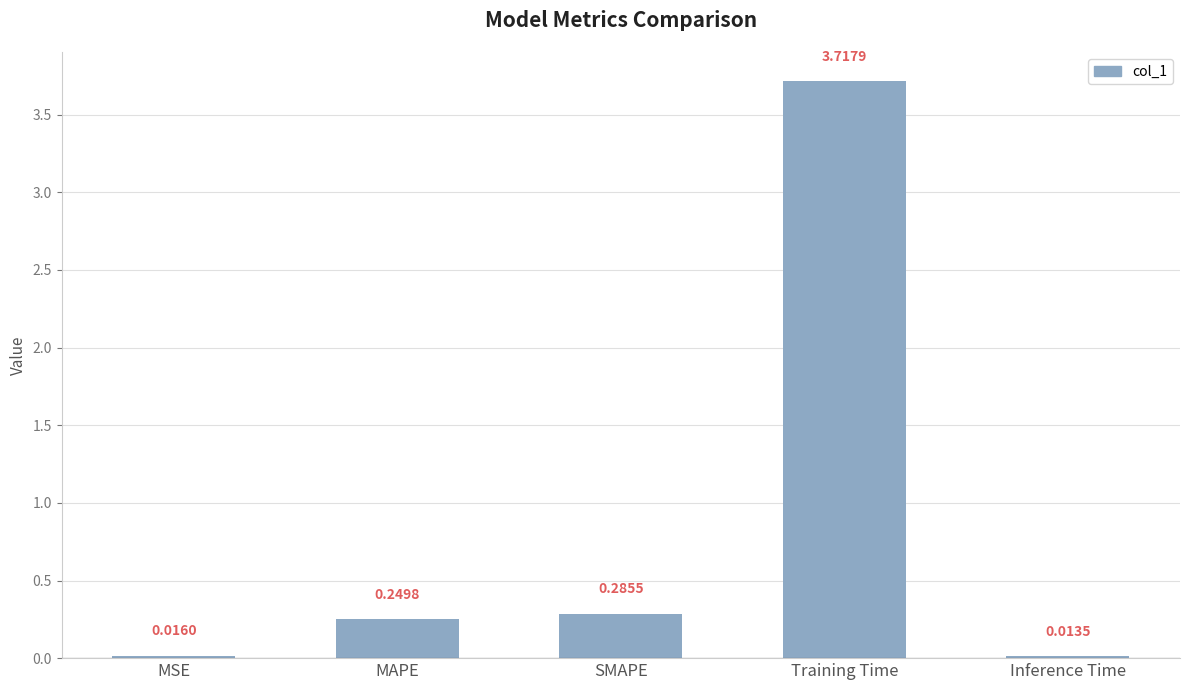

Which category has the lowest value across all series?

Inference Time